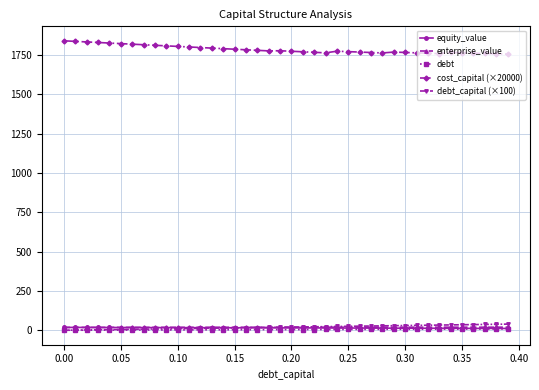

True or false: debt and cost_capital (×20000) intersect in this chart.

False